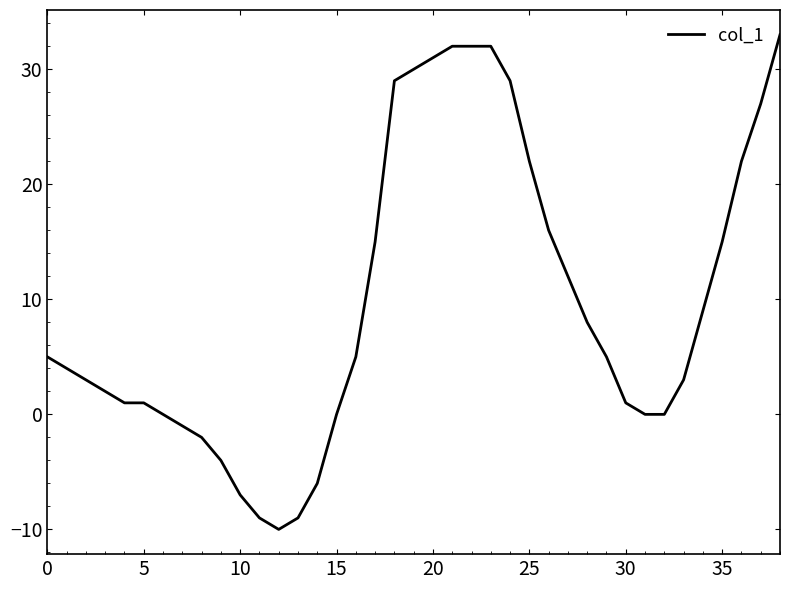

What is the greatest value displayed?

33